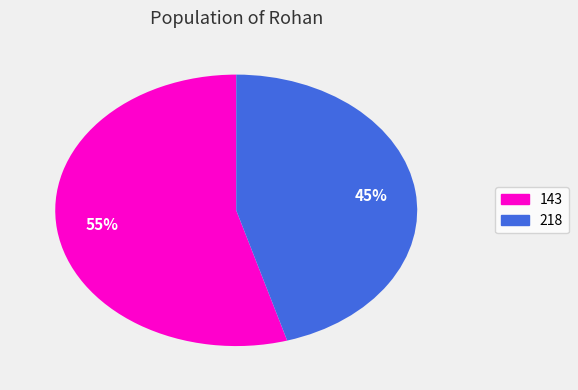

Combined, do 143 and 218 account for over 50%?

Yes